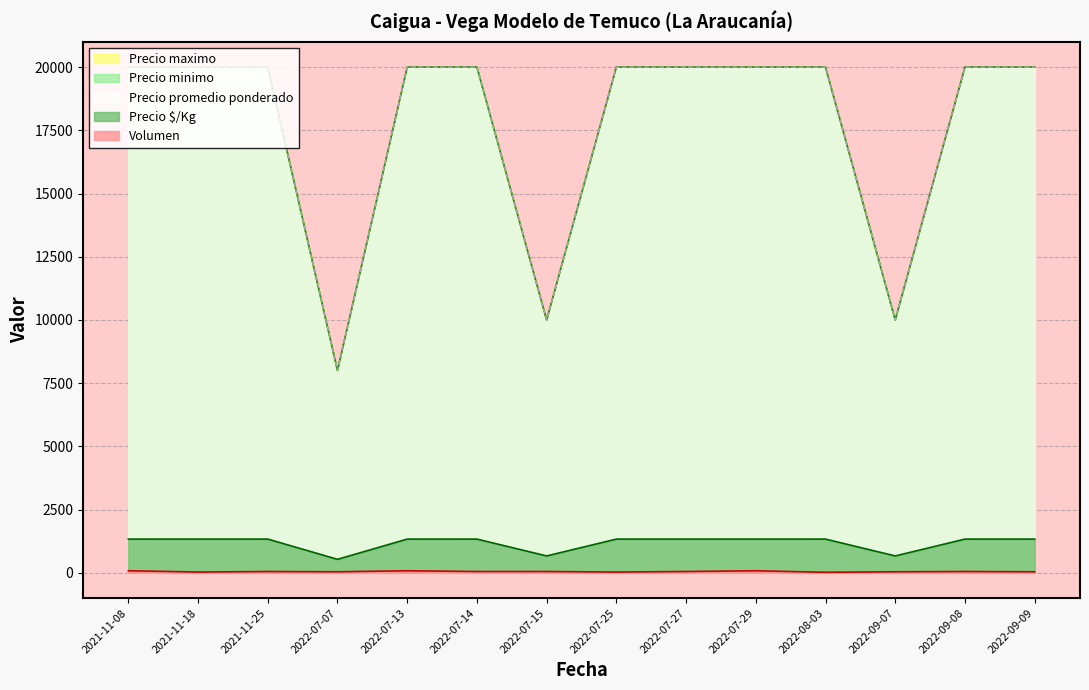

How many data points in Precio maximo are less than 20000?

3